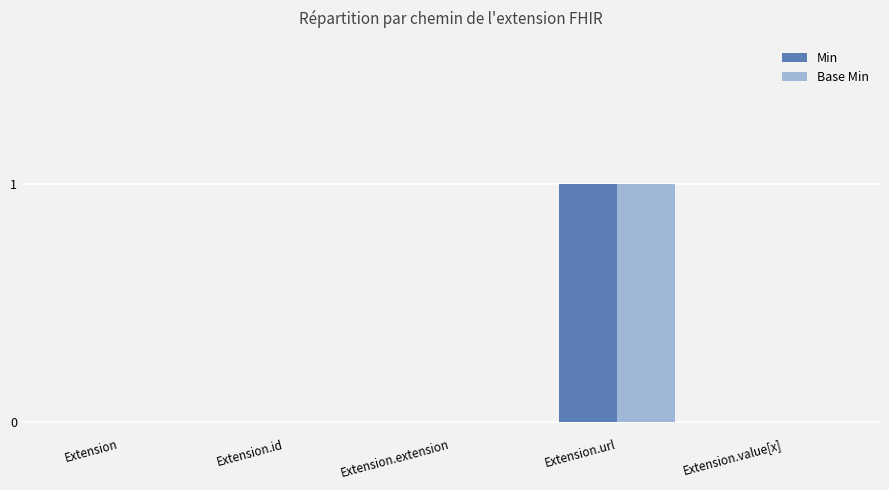

Reading left to right, what are all the values shown in this chart?

Min: 0	0	0	1	0
Base Min: 0	0	0	1	0